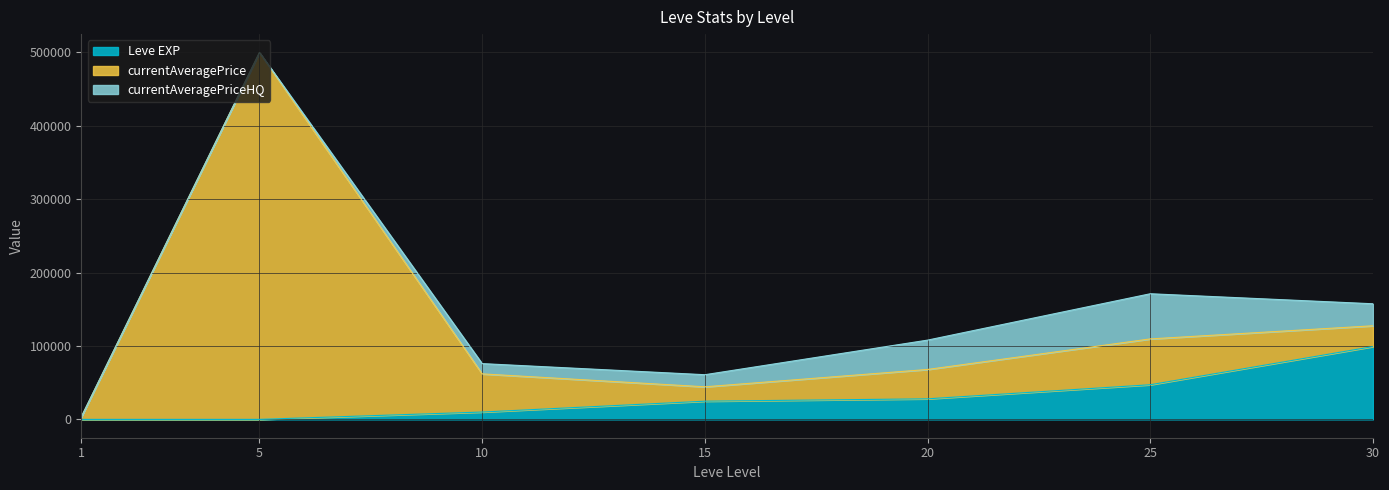

True or false: currentAveragePrice and Leve EXP cross at least once.

False